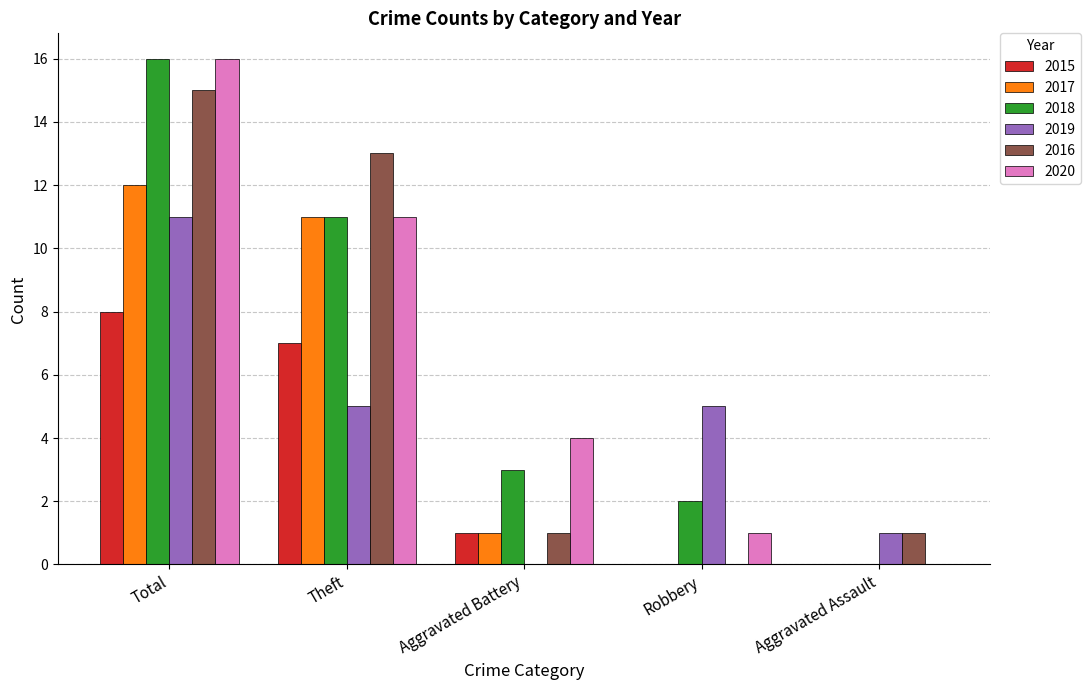

Where does the 2015 series first go above 1?

Total